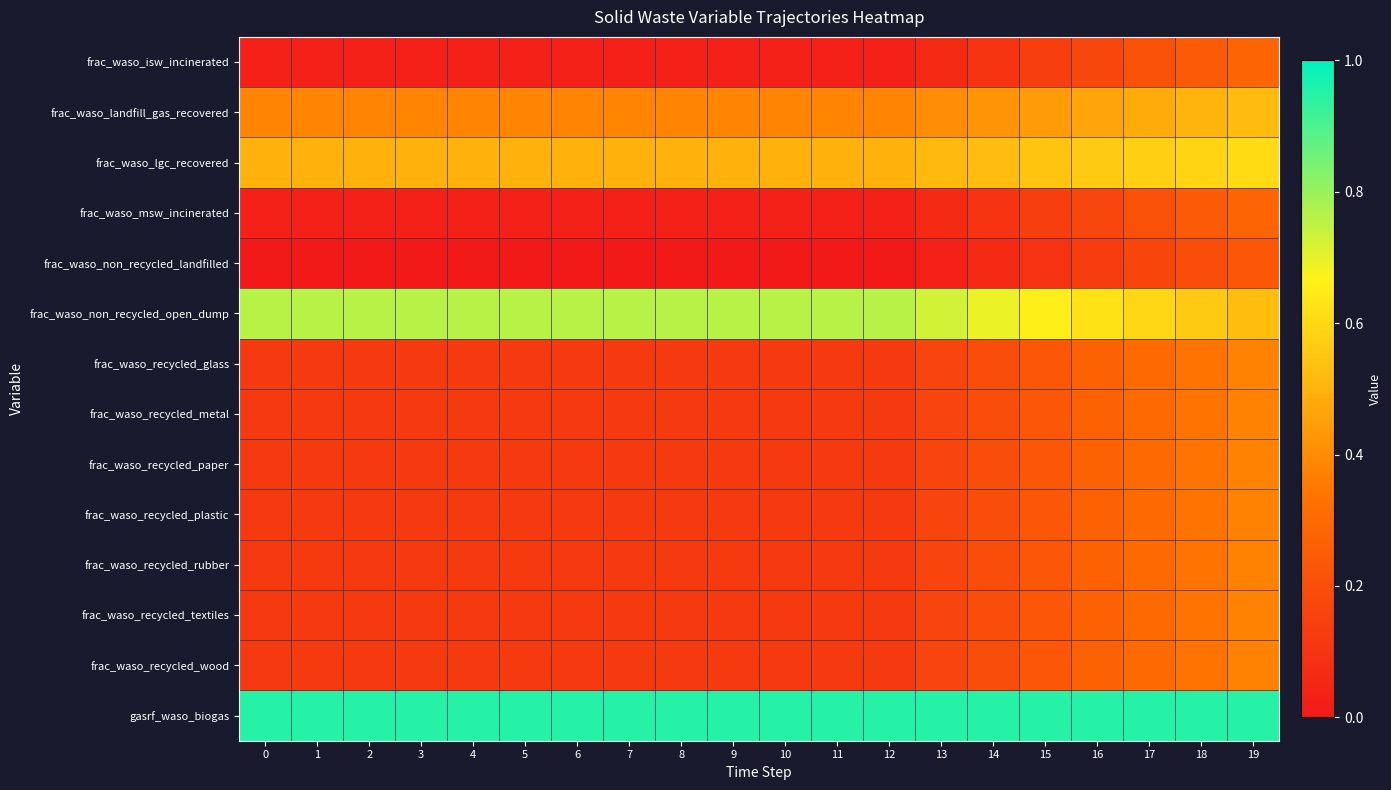

Reading left to right, extract all data points from this chart.

row_0: 0.0	0.0	0.0	0.0	0.0	0.0	0.0	0.0	0.0	0.0	0.0	0.0	0.0	0.1	0.1	0.1	0.2	0.2	0.2	0.3
row_1: 0.4	0.4	0.4	0.4	0.4	0.4	0.4	0.4	0.4	0.4	0.4	0.4	0.4	0.4	0.4	0.4	0.5	0.5	0.5	0.5
row_2: 0.5	0.5	0.5	0.5	0.5	0.5	0.5	0.5	0.5	0.5	0.5	0.5	0.5	0.5	0.5	0.5	0.6	0.6	0.6	0.6
row_3: 0.0	0.0	0.0	0.0	0.0	0.0	0.0	0.0	0.0	0.0	0.0	0.0	0.0	0.1	0.1	0.1	0.2	0.2	0.2	0.3
row_4: 0.0	0.0	0.0	0.0	0.0	0.0	0.0	0.0	0.0	0.0	0.0	0.0	0.0	0.0	0.1	0.1	0.1	0.2	0.2	0.2
row_5: 0.8	0.8	0.8	0.8	0.8	0.8	0.8	0.8	0.8	0.8	0.8	0.8	0.8	0.7	0.7	0.7	0.6	0.6	0.6	0.5
row_6: 0.1	0.1	0.1	0.1	0.1	0.1	0.1	0.1	0.1	0.1	0.1	0.1	0.1	0.2	0.2	0.2	0.3	0.3	0.3	0.4
row_7: 0.1	0.1	0.1	0.1	0.1	0.1	0.1	0.1	0.1	0.1	0.1	0.1	0.1	0.2	0.2	0.2	0.3	0.3	0.3	0.4
row_8: 0.1	0.1	0.1	0.1	0.1	0.1	0.1	0.1	0.1	0.1	0.1	0.1	0.1	0.2	0.2	0.2	0.3	0.3	0.3	0.4
row_9: 0.1	0.1	0.1	0.1	0.1	0.1	0.1	0.1	0.1	0.1	0.1	0.1	0.1	0.2	0.2	0.2	0.3	0.3	0.3	0.4
row_10: 0.1	0.1	0.1	0.1	0.1	0.1	0.1	0.1	0.1	0.1	0.1	0.1	0.1	0.2	0.2	0.2	0.3	0.3	0.3	0.4
row_11: 0.1	0.1	0.1	0.1	0.1	0.1	0.1	0.1	0.1	0.1	0.1	0.1	0.1	0.2	0.2	0.2	0.3	0.3	0.3	0.4
row_12: 0.1	0.1	0.1	0.1	0.1	0.1	0.1	0.1	0.1	0.1	0.1	0.1	0.1	0.2	0.2	0.2	0.3	0.3	0.3	0.4
row_13: 0.9	0.9	0.9	0.9	0.9	0.9	0.9	0.9	0.9	0.9	0.9	0.9	0.9	0.9	0.9	0.9	0.9	0.9	0.9	0.9